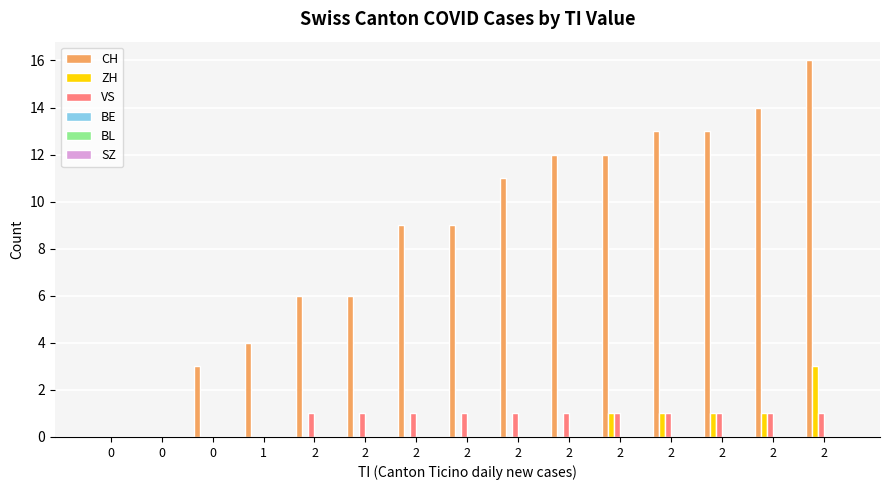

At which category does the chart reach its peak across all series?

2